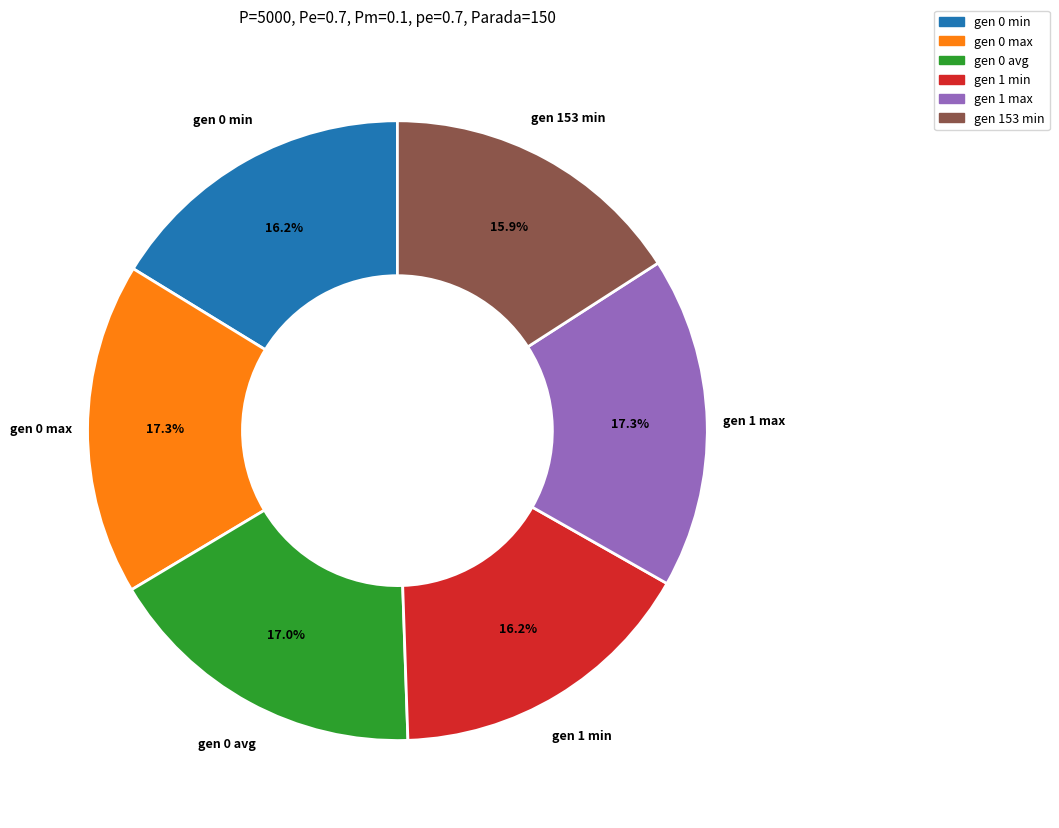

To the nearest percent, what is the difference between the gen 0 avg and gen 1 min slice percentages?

1%